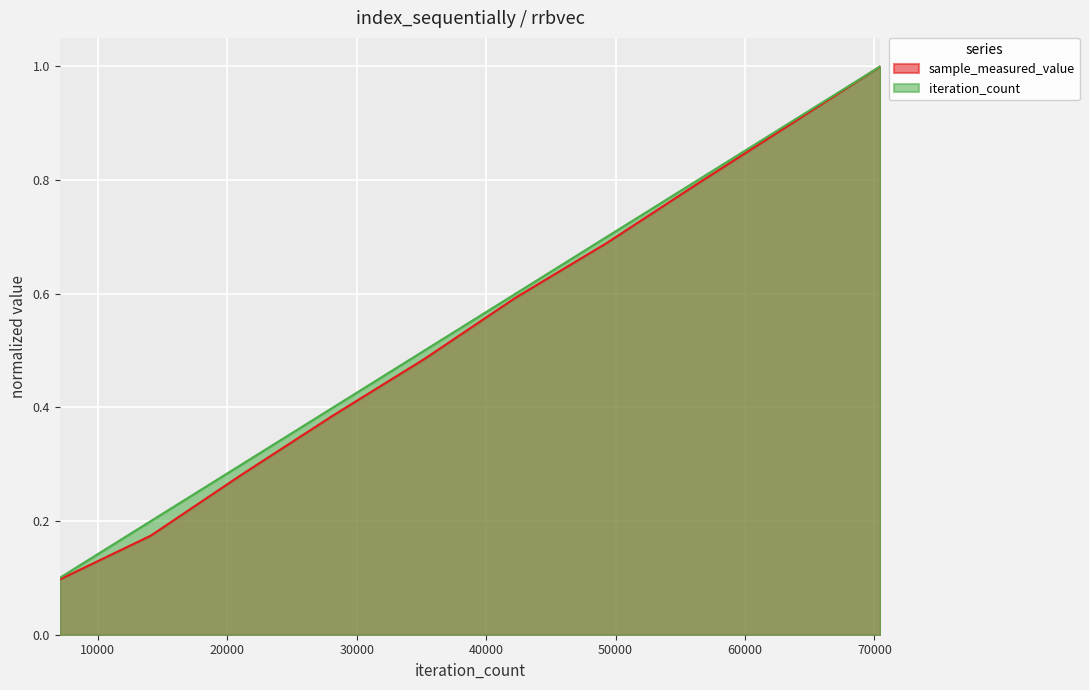

How many data points does each series have?

10